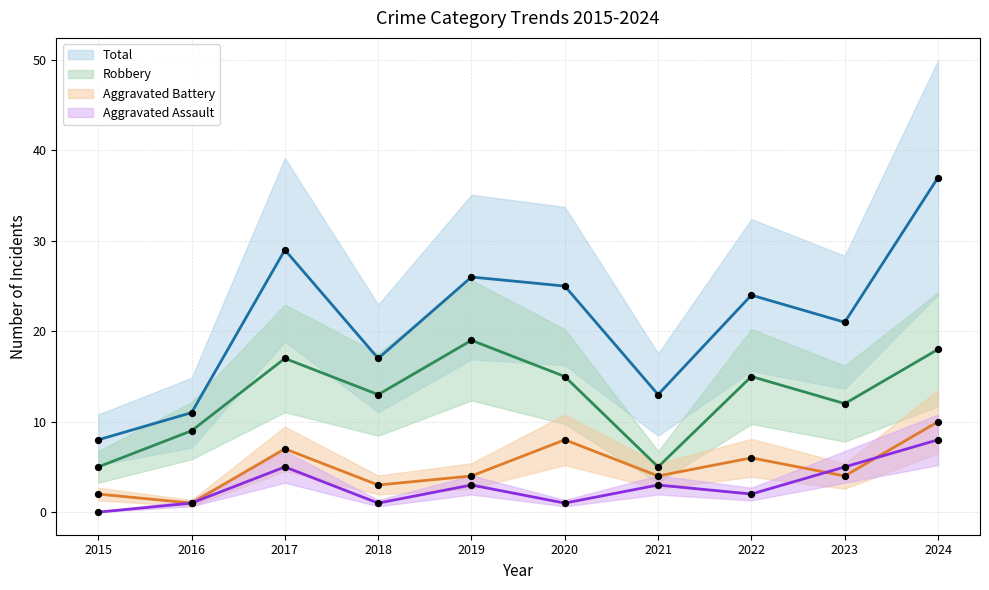

Which series has the largest total across all categories?

Total